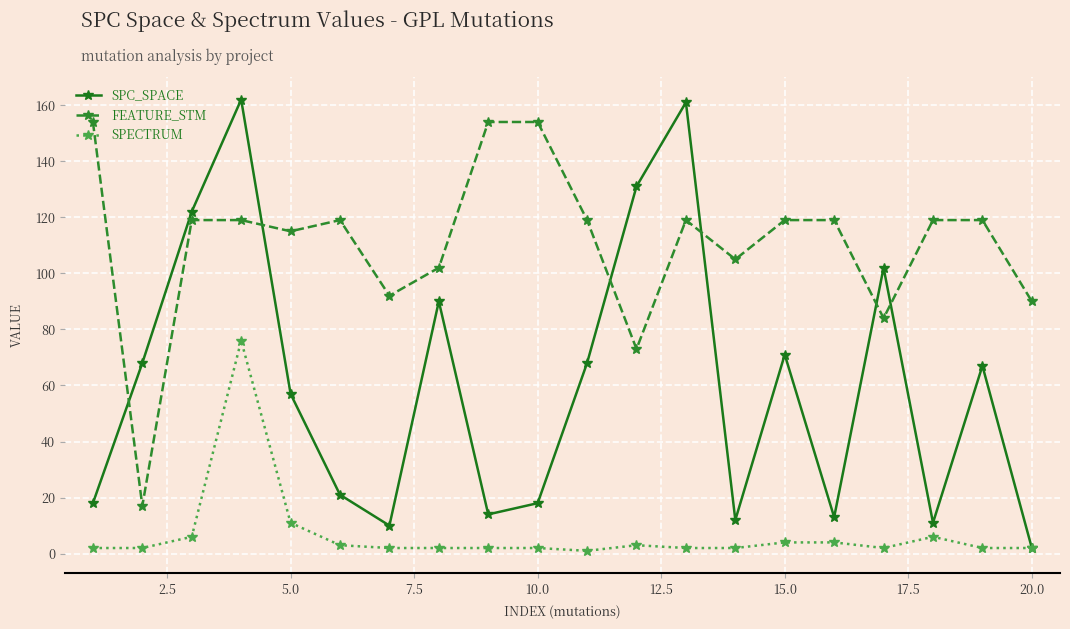

How many interior local valleys does the FEATURE_STM series have?

6